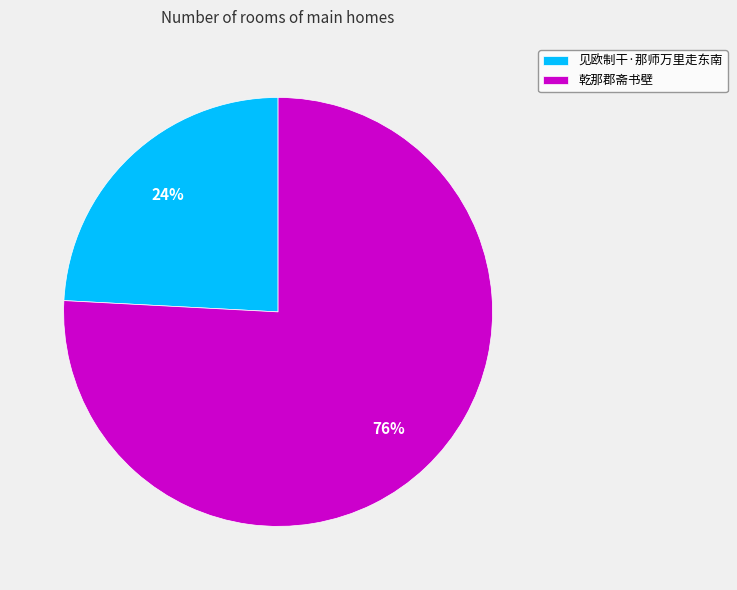

Rank the categories by value from highest to lowest.

乾那郡斋书壁, 见欧制干·那师万里走东南